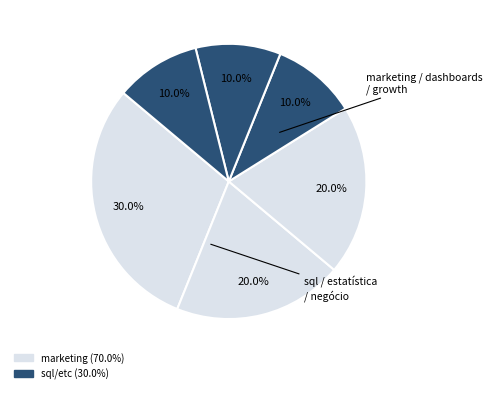

How many slices are in this pie chart?

6